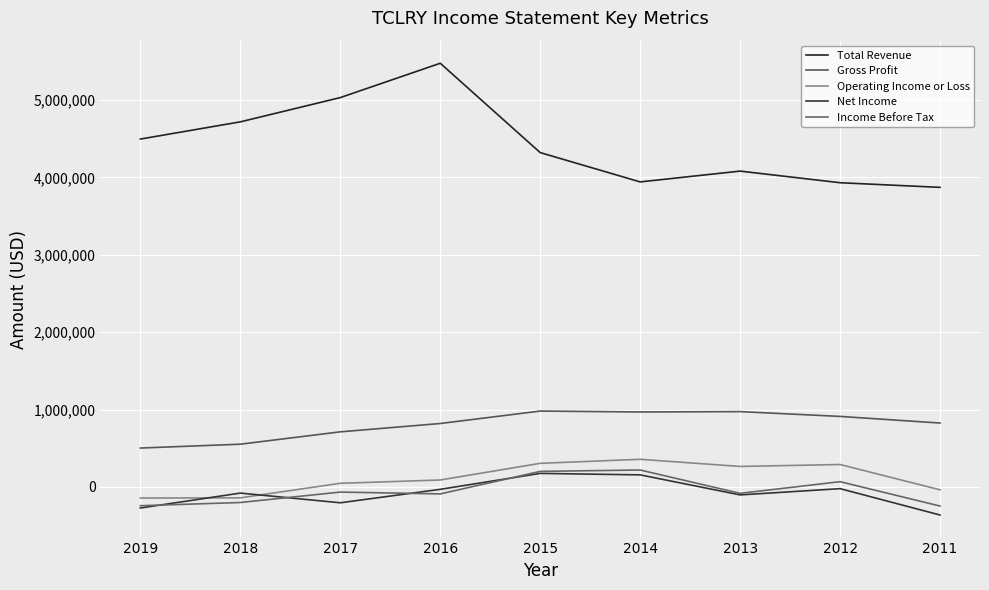

Is this an area chart (filled region under the line)?

No